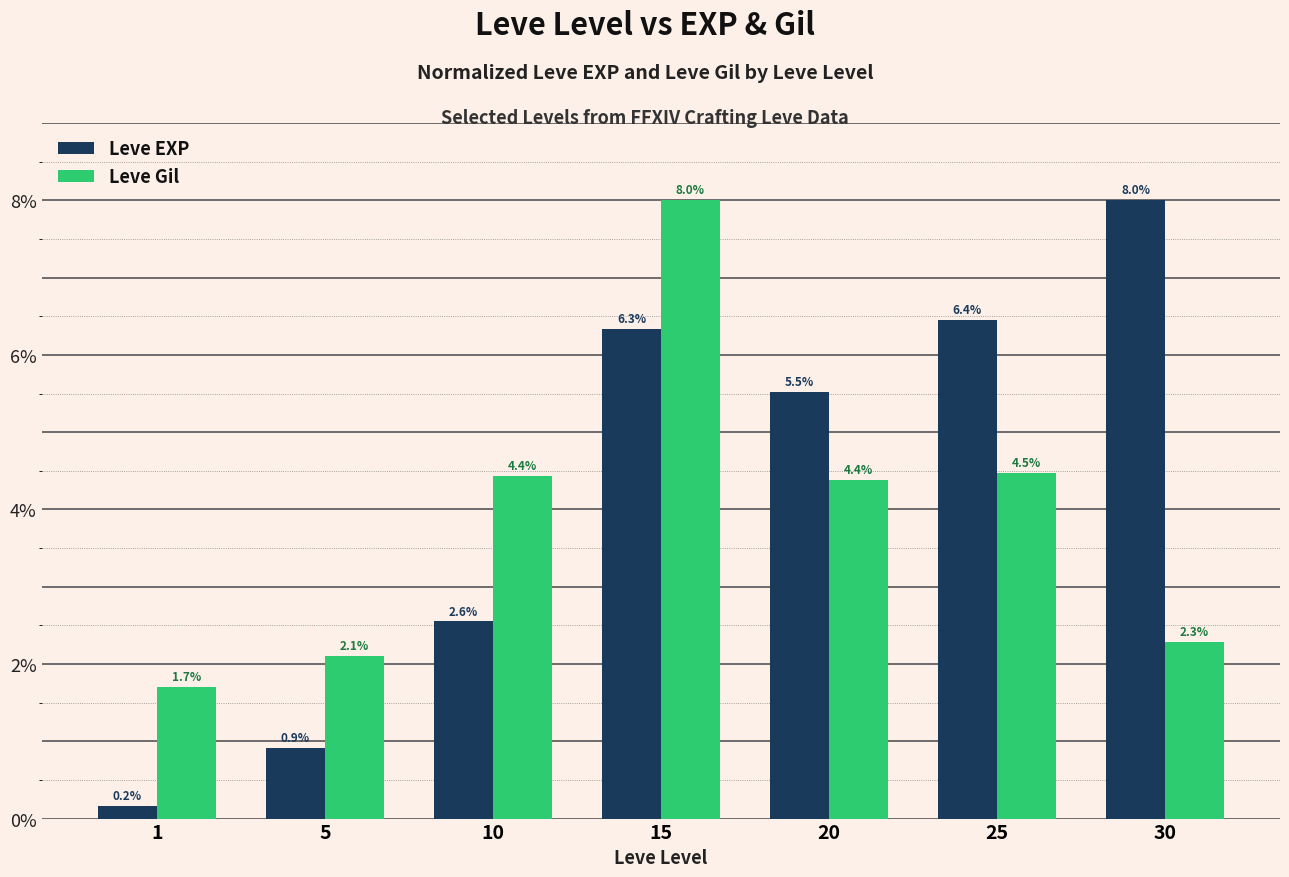

Reading left to right, extract all data points from this chart.

Leve EXP: 1=0.2	5=0.9	10=2.6	15=6.3	20=5.5	25=6.4	30=8.0
Leve Gil: 1=1.7	5=2.1	10=4.4	15=8.0	20=4.4	25=4.5	30=2.3